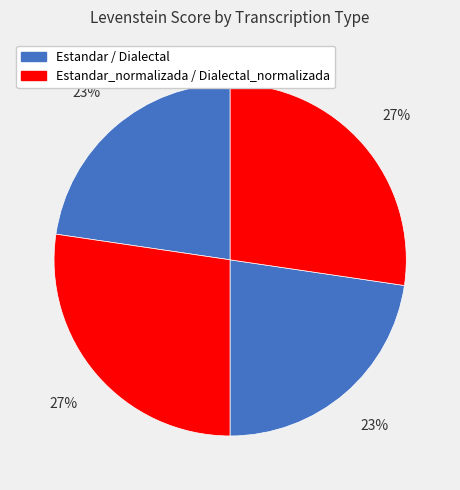

What is the smallest slice in the pie chart?

Estandar